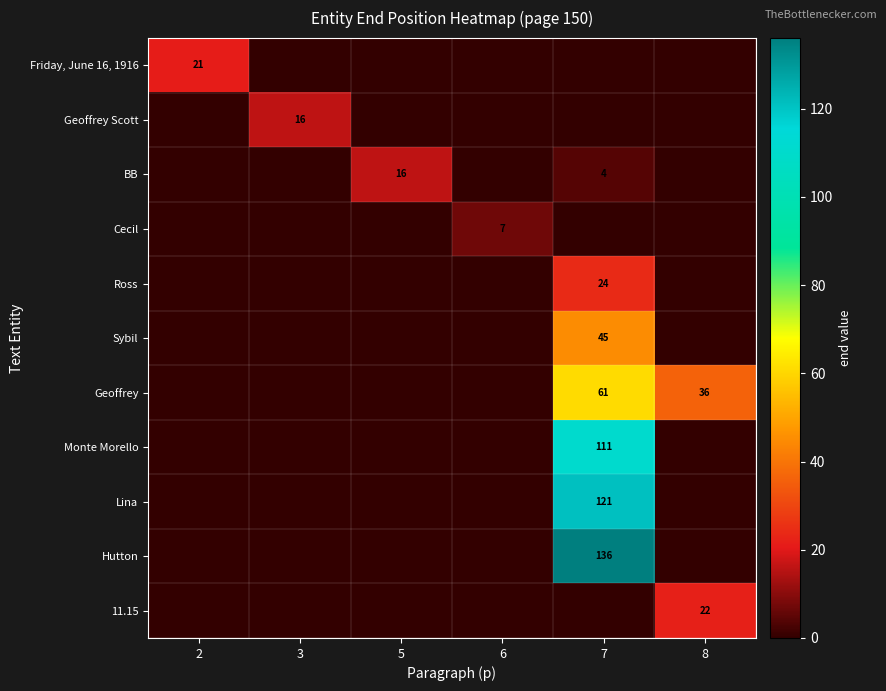

The Sybil series shows 71 at 7. True or false?

False